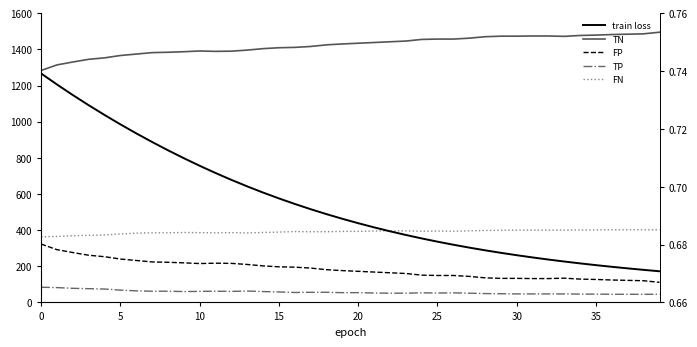

True or false: TN has a value of 2369.5 at 36.

False